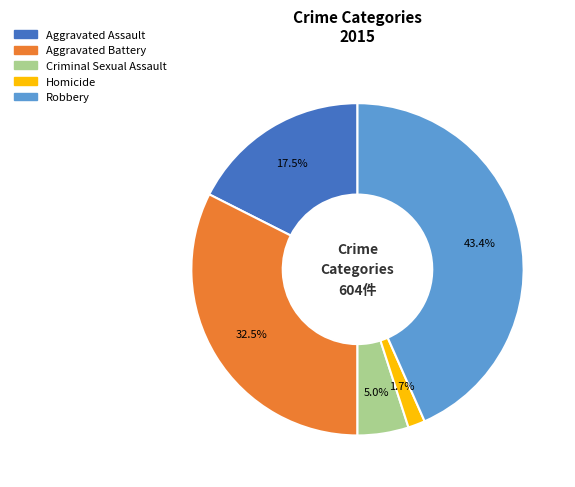

How many slices are in this pie chart?

5